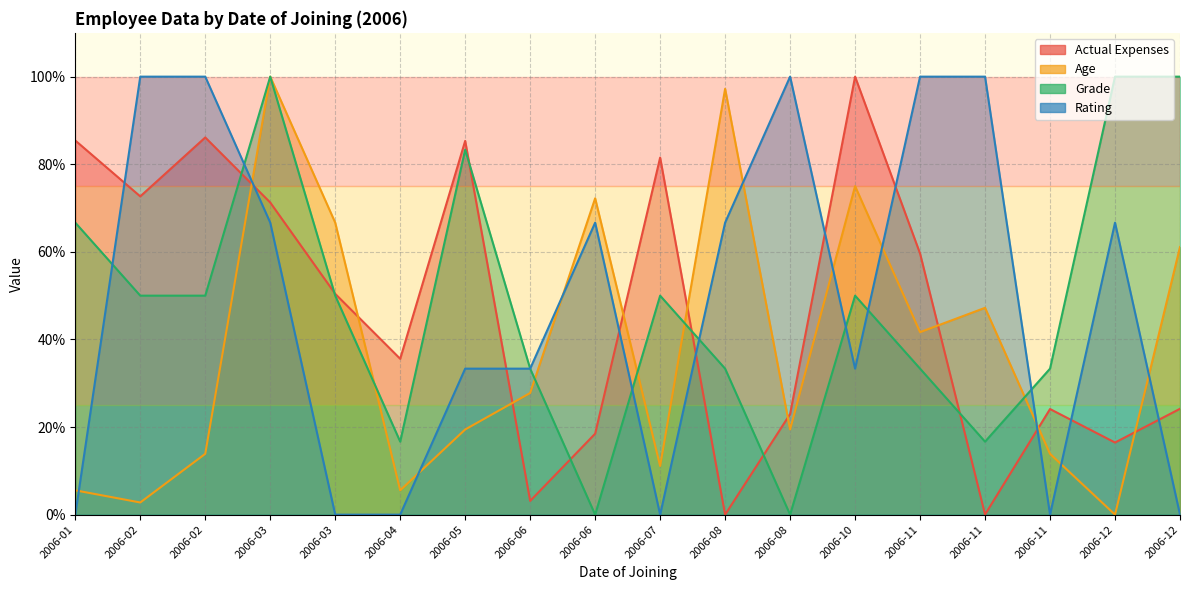

Which has a higher value, 2006-06 or 2006-08?

2006-08